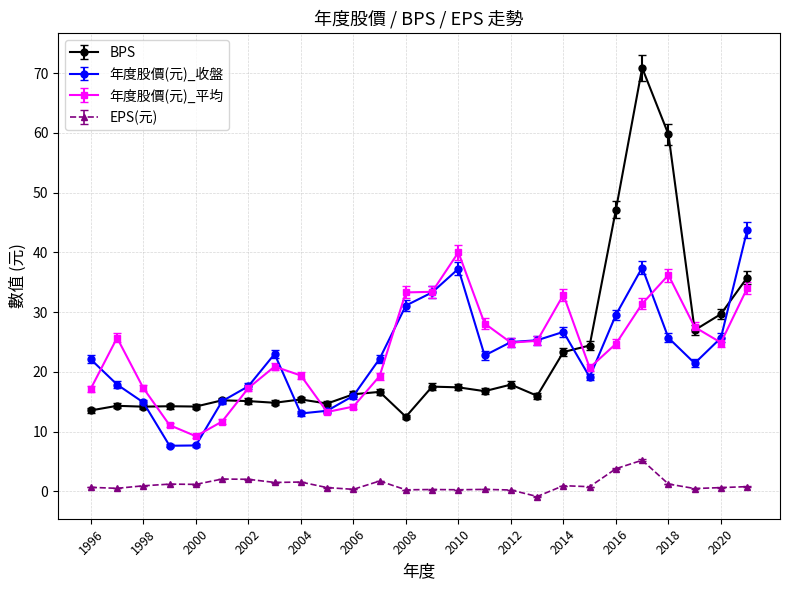

What is the value of the BPS point at the 3rd from the left?

14.2